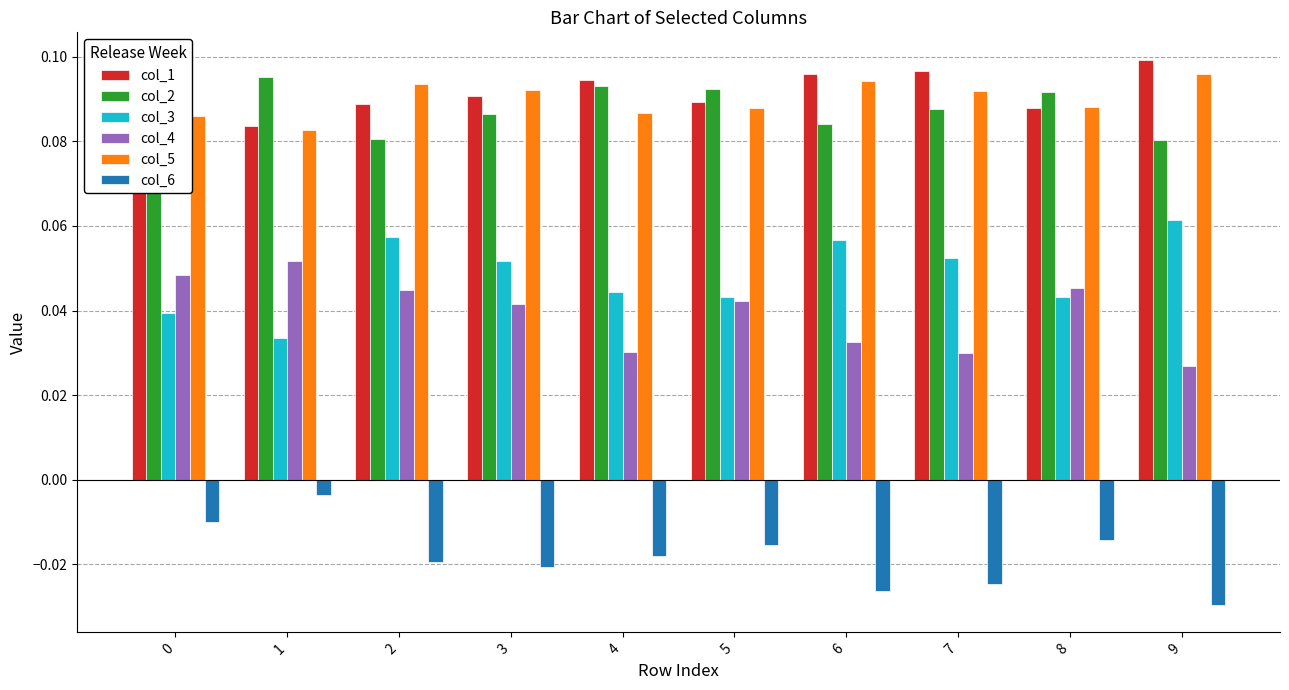

Count the col_3 values in the range 0 to 1.

10